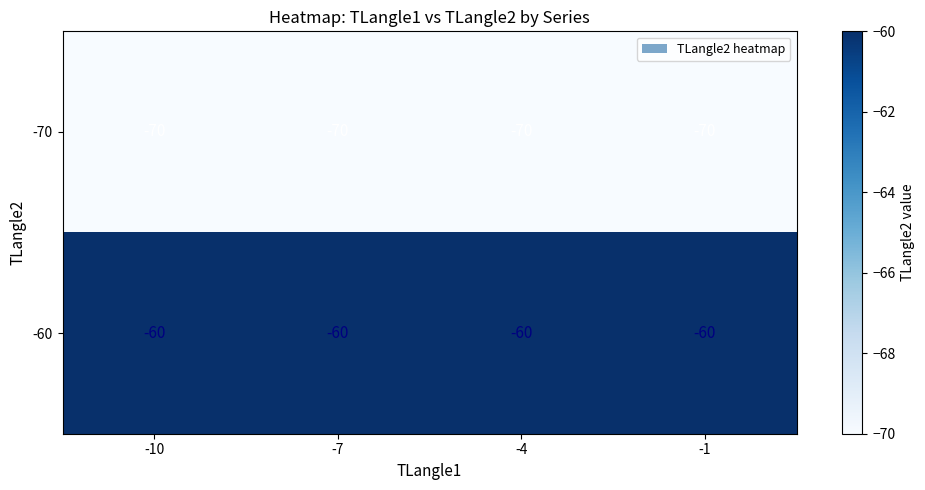

Is the value of -70 at -7 greater than the value of -60 at -7?

No